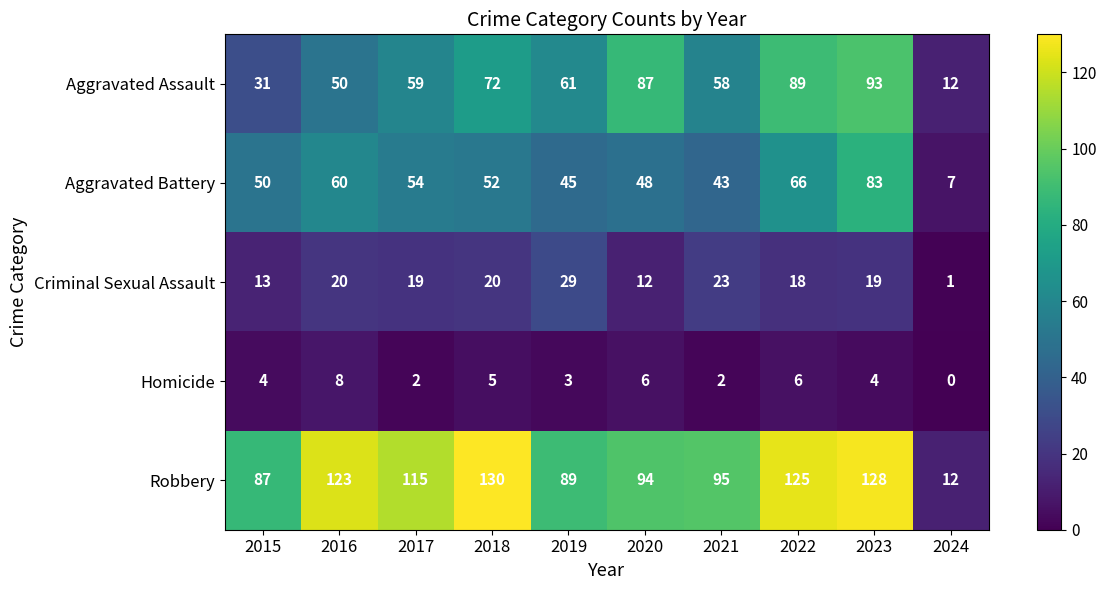

What is the difference between the maximum and minimum values in the Aggravated Assault series?

81